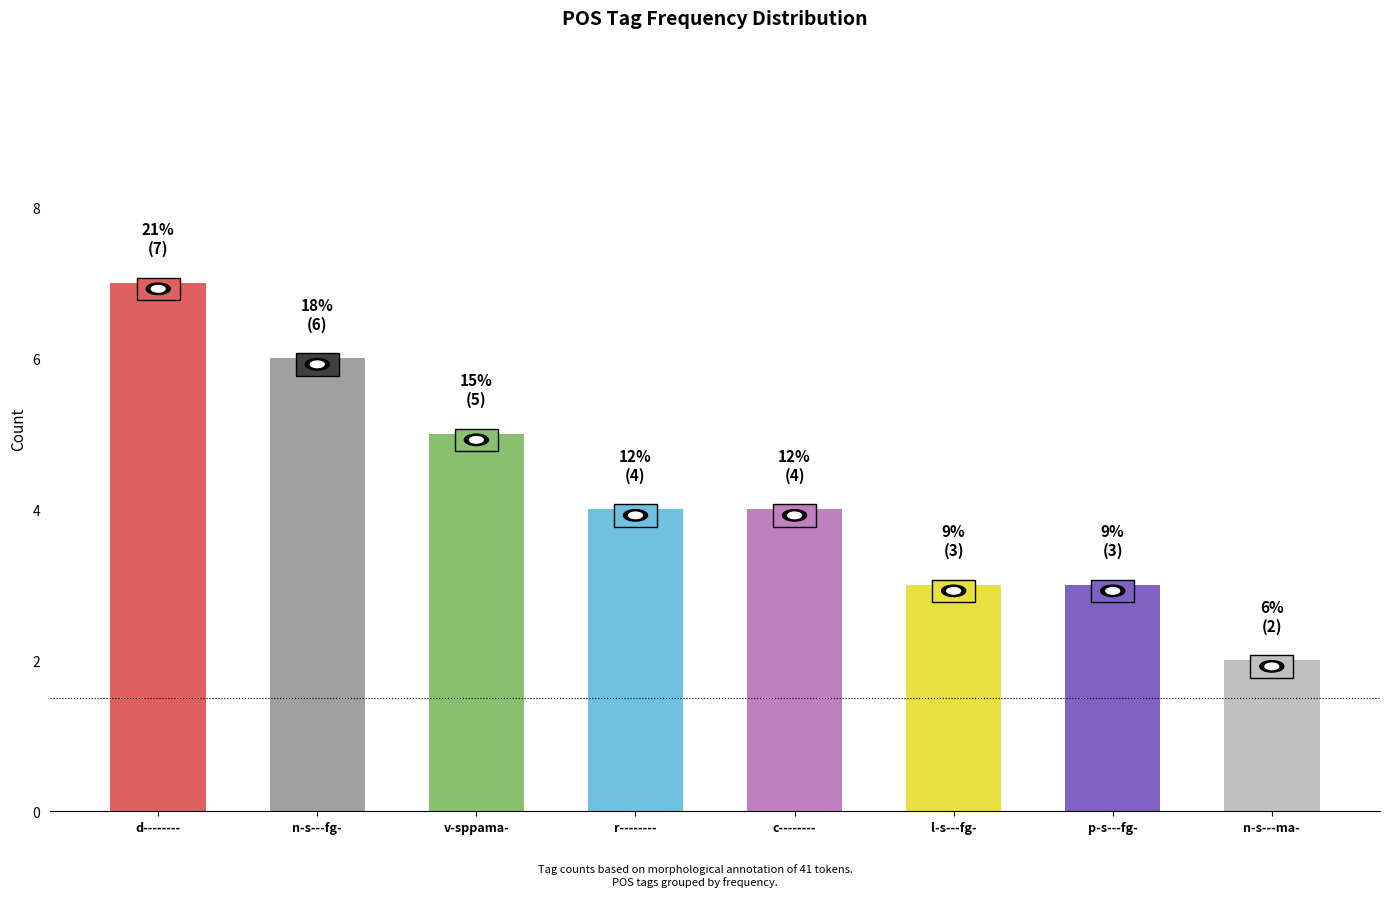

What is the ratio of the value at n-s---fg- to the value at c--------?

1.5